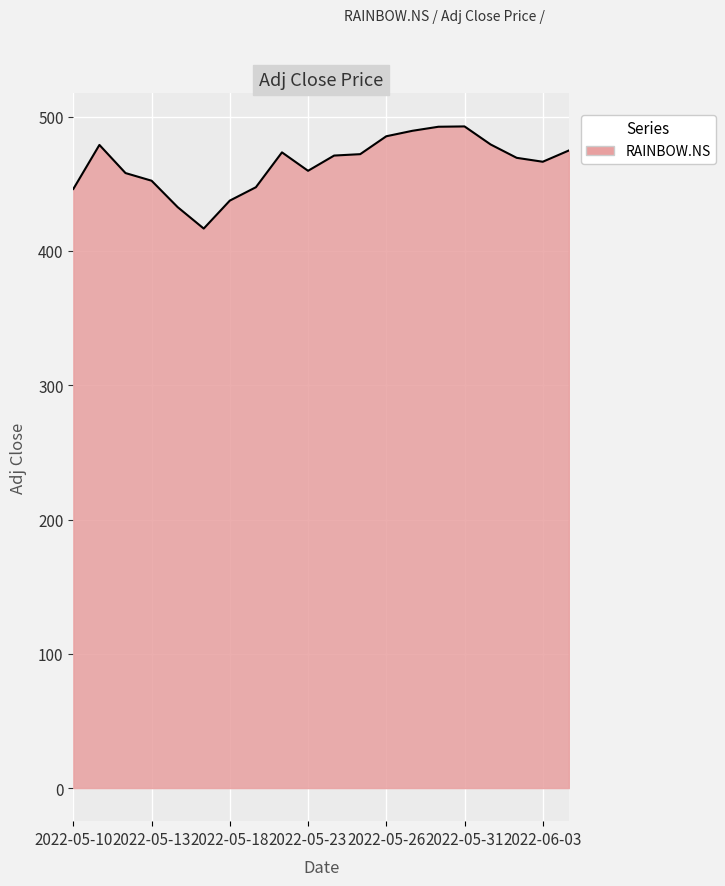

What is the greatest value displayed?

492.7